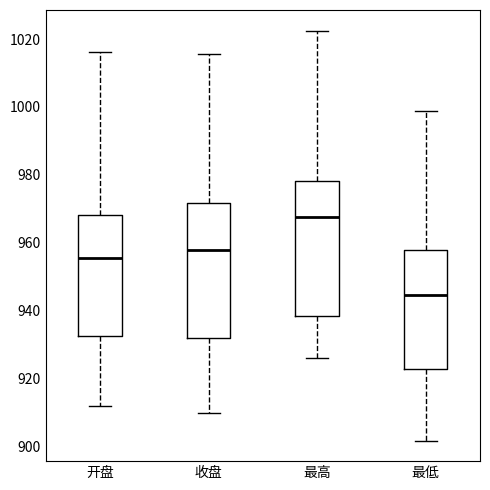

Reading left to right, transcribe this box plot: for each box, give where its median line is, the range the box spans, and where its two whiskers end, as read against the y-axis. The values are not printed on the chart, so give them approximately, as read against the axis.

开盘: median 956, box 932 to 968, whiskers 912 to 1016
收盘: median 958, box 932 to 972, whiskers 910 to 1016
最高: median 968, box 938 to 978, whiskers 926 to 1022
最低: median 944, box 922 to 958, whiskers 902 to 998